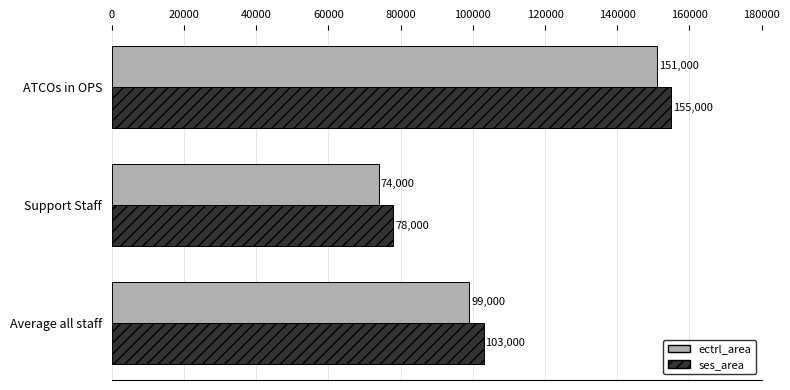

Count the number of categories in the chart.

3